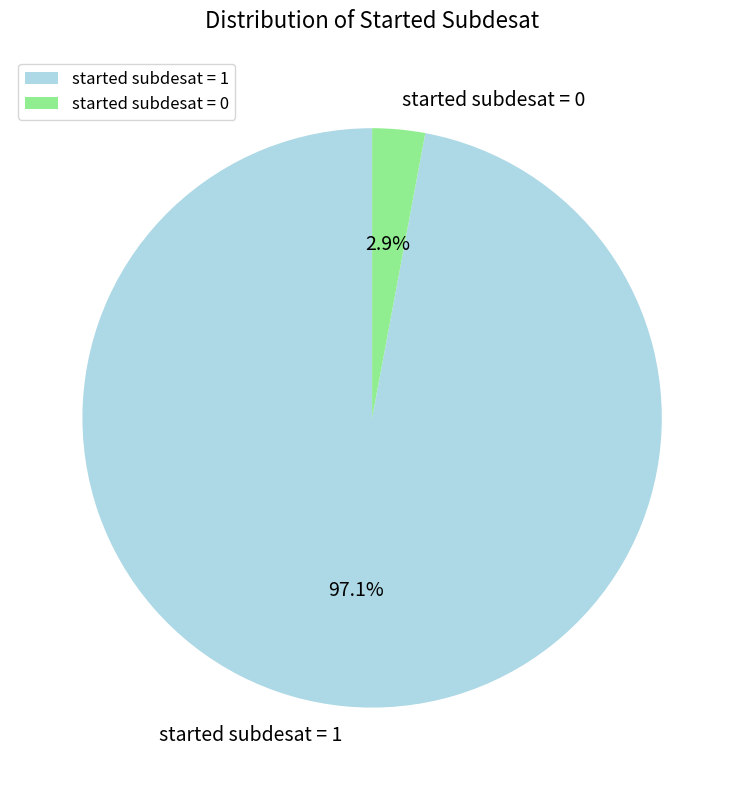

To the nearest percent, what portion does started subdesat = 0 represent?

3%